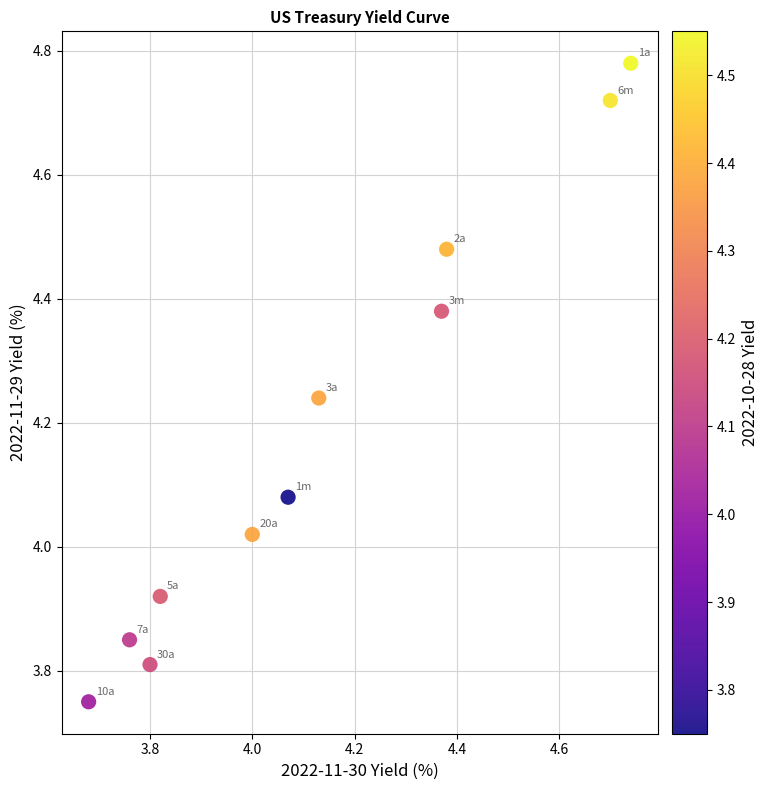

What is the range of X values (max minus min)?

1.1